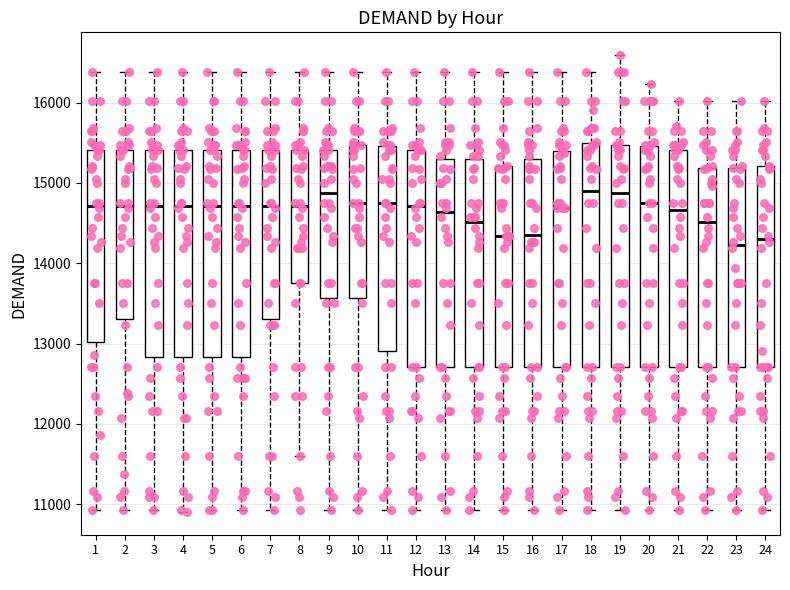

Reading left to right, read every box against the y-axis: the position of its median line, the range the box covers, and the ends of its whiskers. The values are not printed on the chart, so give them approximately, as read against the axis.

1: median 14700, box 13000 to 15400, whiskers 10900 to 16400
2: median 14700, box 13300 to 15400, whiskers 10900 to 16400
3: median 14700, box 12800 to 15400, whiskers 10900 to 16400
4: median 14700, box 12800 to 15400, whiskers 10900 to 16400
5: median 14700, box 12800 to 15400, whiskers 10900 to 16400
6: median 14700, box 12800 to 15400, whiskers 10900 to 16400
7: median 14700, box 13300 to 15400, whiskers 10900 to 16400
8: median 14700, box 13800 to 15400, whiskers 11600 to 16400
9: median 14900, box 13600 to 15400, whiskers 10900 to 16400
10: median 14800, box 13600 to 15500, whiskers 10900 to 16400
11: median 14800, box 12900 to 15500, whiskers 10900 to 16400
12: median 14700, box 12700 to 15400, whiskers 10900 to 16400
13: median 14600, box 12700 to 15300, whiskers 10900 to 16400
14: median 14500, box 12700 to 15300, whiskers 10900 to 16400
15: median 14300, box 12700 to 15200, whiskers 10900 to 16400
16: median 14400, box 12700 to 15300, whiskers 10900 to 16400
17: median 14700, box 12700 to 15400, whiskers 10900 to 16400
18: median 14900, box 12700 to 15500, whiskers 10900 to 16400
19: median 14900, box 12700 to 15500, whiskers 10900 to 16600
20: median 14800, box 12700 to 15500, whiskers 10900 to 16200
21: median 14700, box 12700 to 15400, whiskers 10900 to 16000
22: median 14500, box 12700 to 15200, whiskers 10900 to 16000
23: median 14200, box 12700 to 15200, whiskers 10900 to 16000
24: median 14300, box 12700 to 15200, whiskers 10900 to 16000